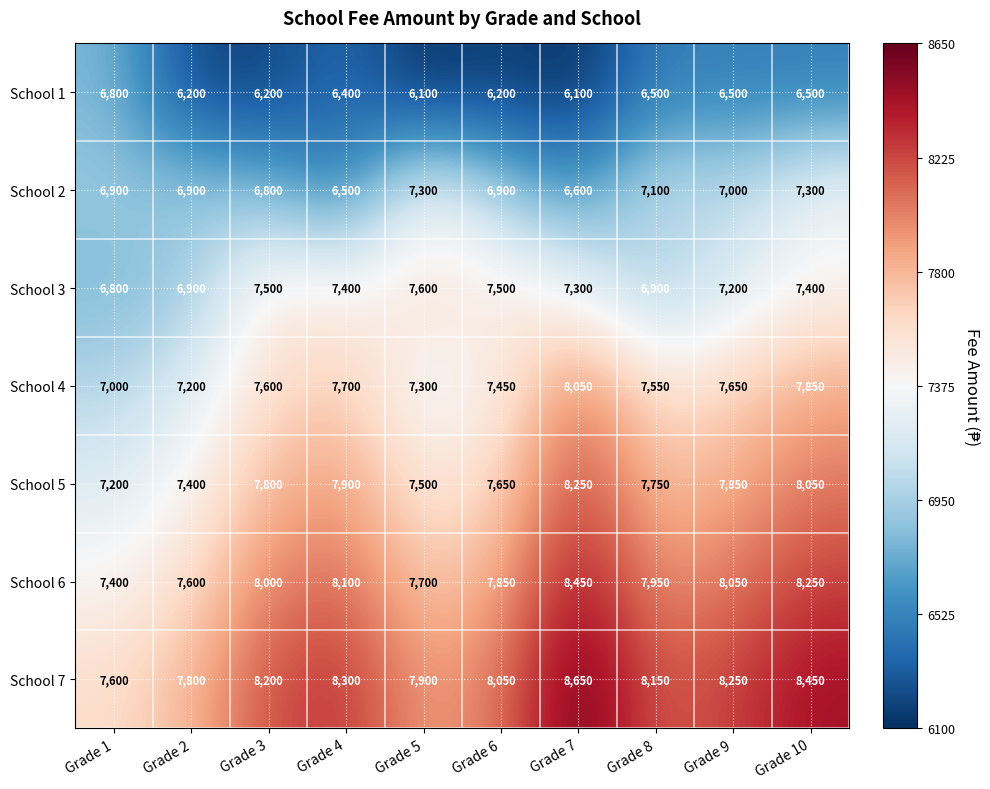

What is the total value across all series at Grade 9?

52500